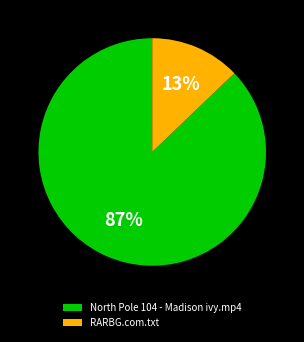

Which has a higher value, RARBG.com.txt or North Pole 104 - Madison ivy.mp4?

North Pole 104 - Madison ivy.mp4